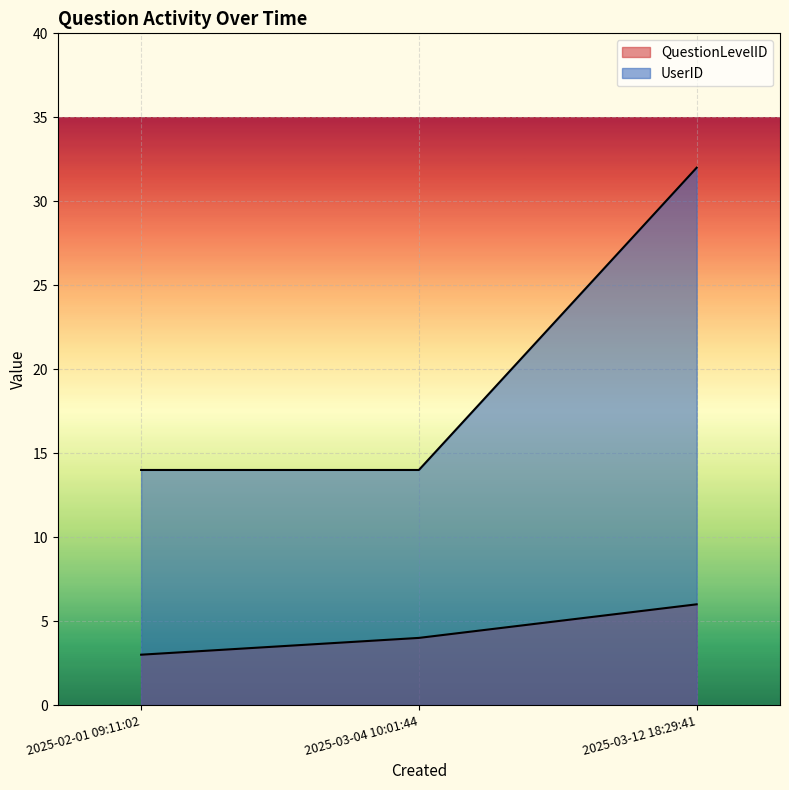

What is the maximum value for QuestionLevelID?

6